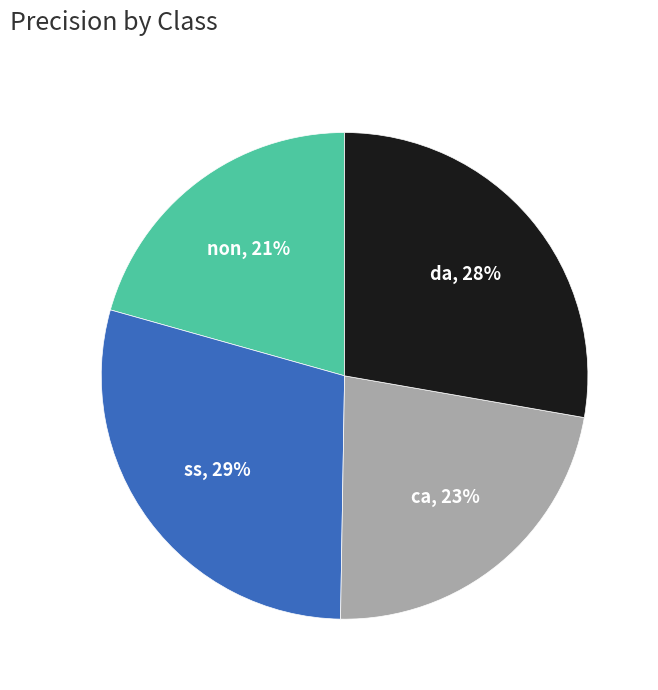

To the nearest percent, what is the average slice percentage?

25%